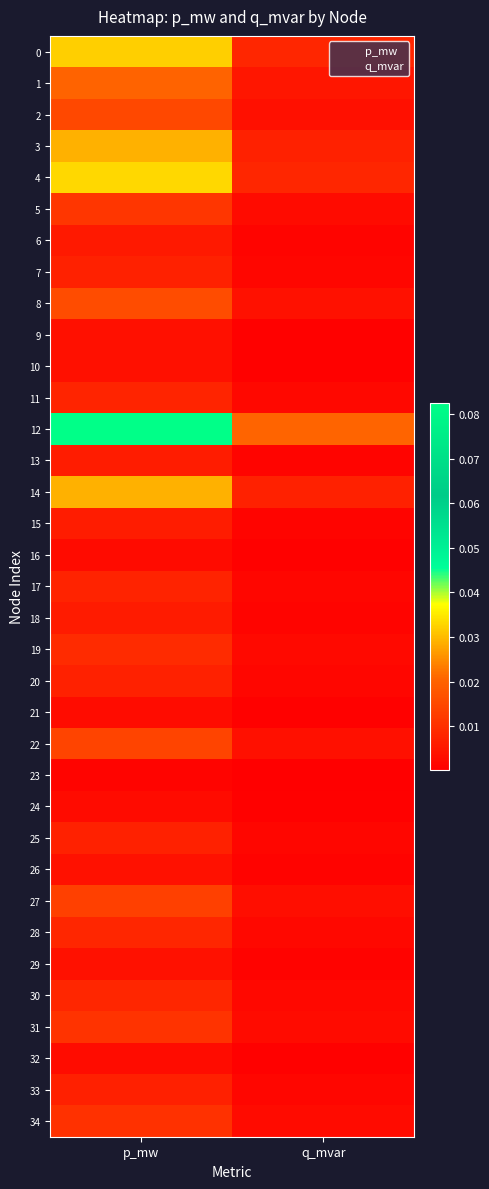

Between p_mw and q_mvar, which is larger?

p_mw